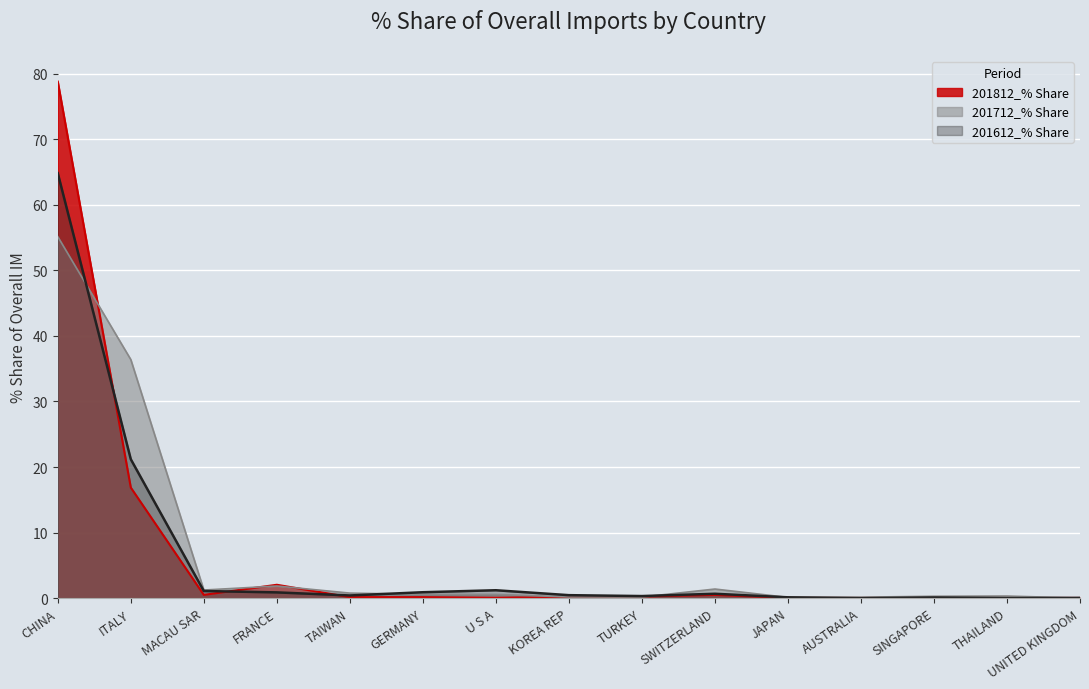

What is the approximate value of 201712_% Share at GERMANY?

0.6